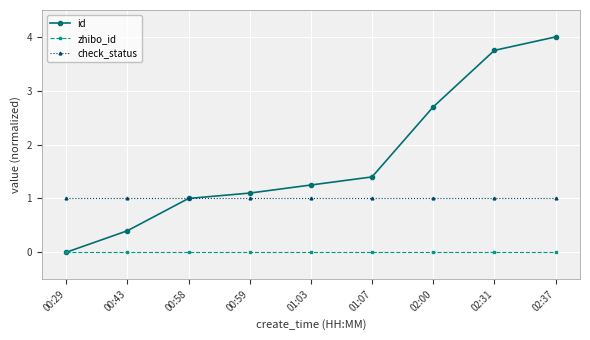

Which series changed the most between 00:29 and 00:59?

id